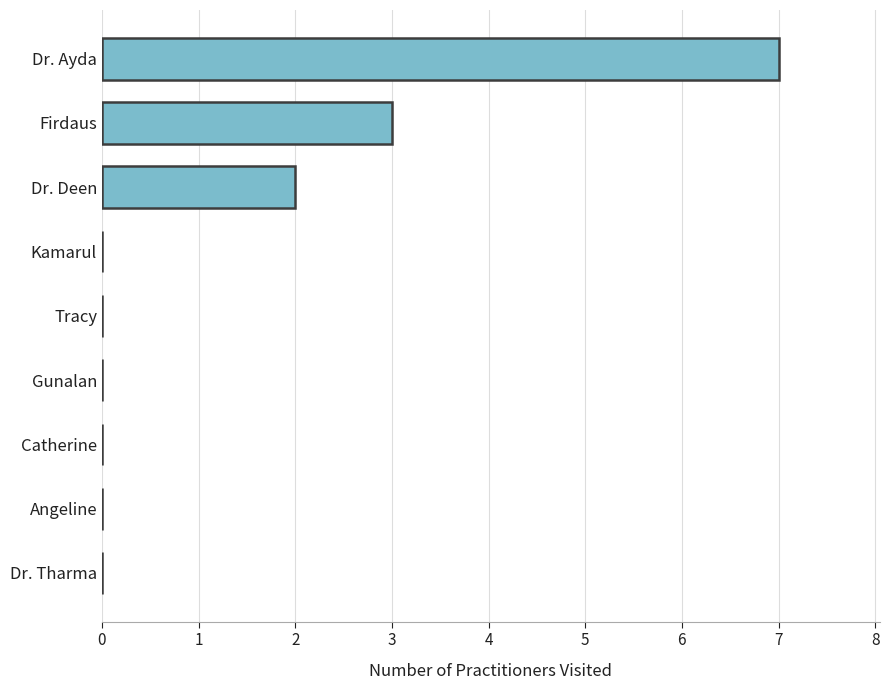

True or false: the data shows 5 at Tracy.

False